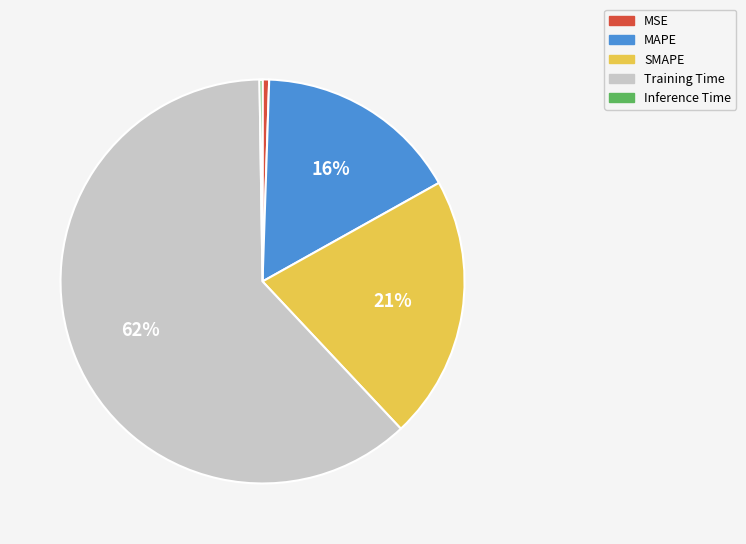

Which category has the biggest portion of the pie?

Training Time